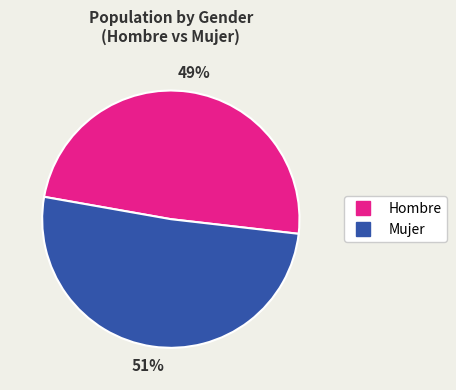

What is the majority slice?

Mujer